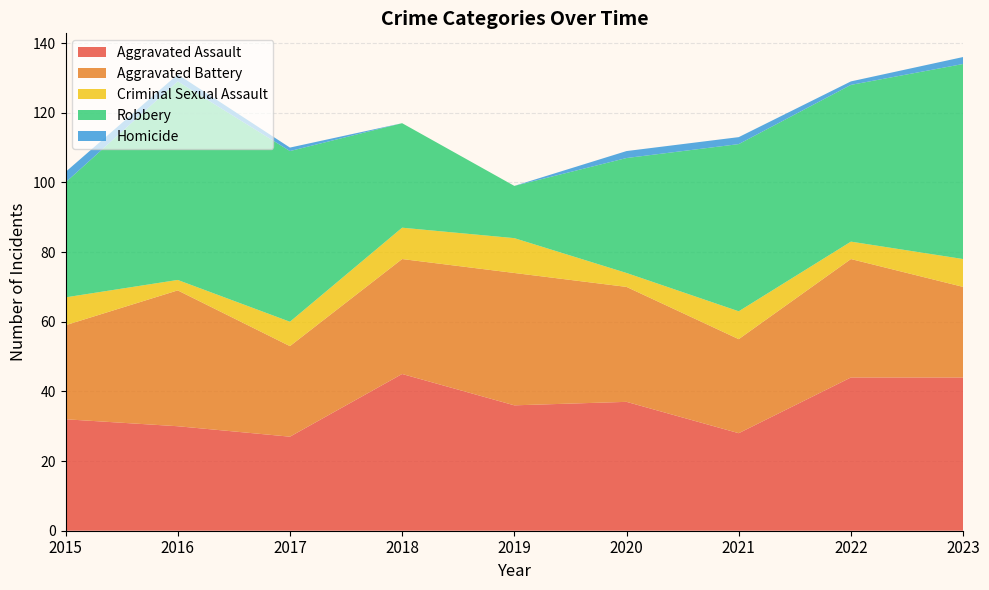

Reading left to right, what are all the values shown in this chart?

Aggravated Assault: 2015=32	2016=30	2017=27	2018=45	2019=36	2020=37	2021=28	2022=44	2023=44
Aggravated Battery: 2015=27	2016=39	2017=26	2018=33	2019=38	2020=33	2021=27	2022=34	2023=26
Criminal Sexual Assault: 2015=8	2016=3	2017=7	2018=9	2019=10	2020=4	2021=8	2022=5	2023=8
Robbery: 2015=33	2016=57	2017=49	2018=30	2019=15	2020=33	2021=48	2022=45	2023=56
Homicide: 2015=3	2016=2	2017=1	2018=0	2019=0	2020=2	2021=2	2022=1	2023=2